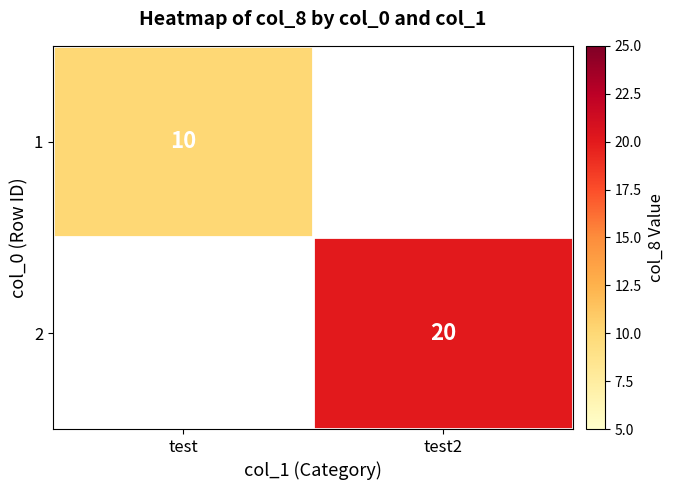

The 2 series shows 20 at test2. True or false?

True